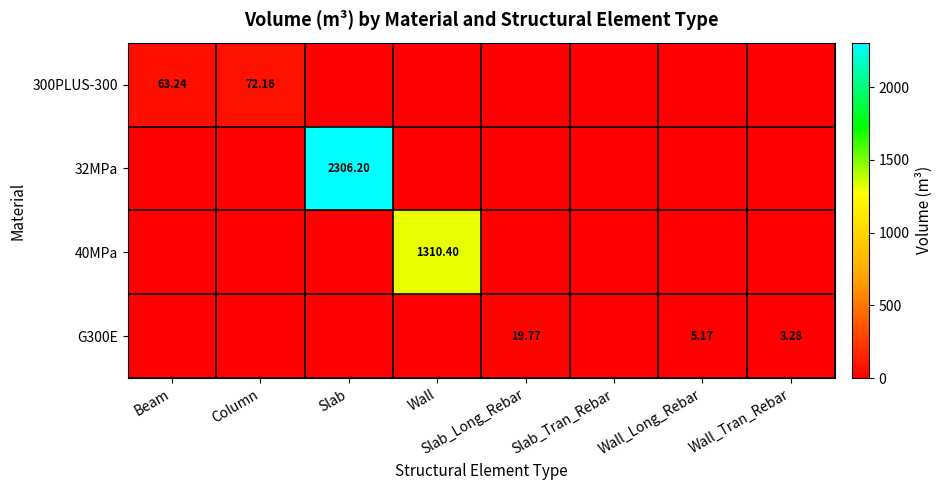

What is the spread (max minus min) of values at Wall?

1310.4